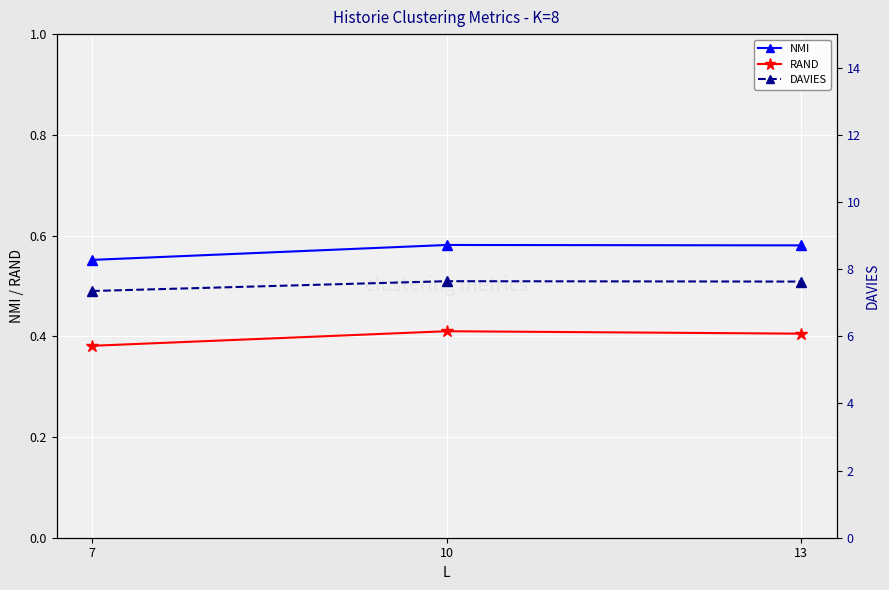

Reading left to right, transcribe all the data shown in this chart.

NMI: 0.6	0.6	0.6
RAND: 0.4	0.4	0.4
DAVIES: 7.3	7.6	7.6